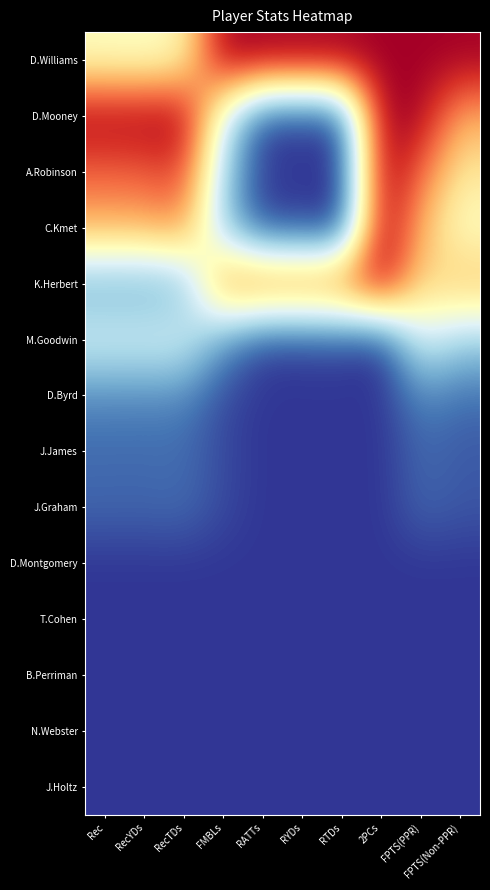

Between Rec and FPTS(PPR), which is larger?

FPTS(PPR)